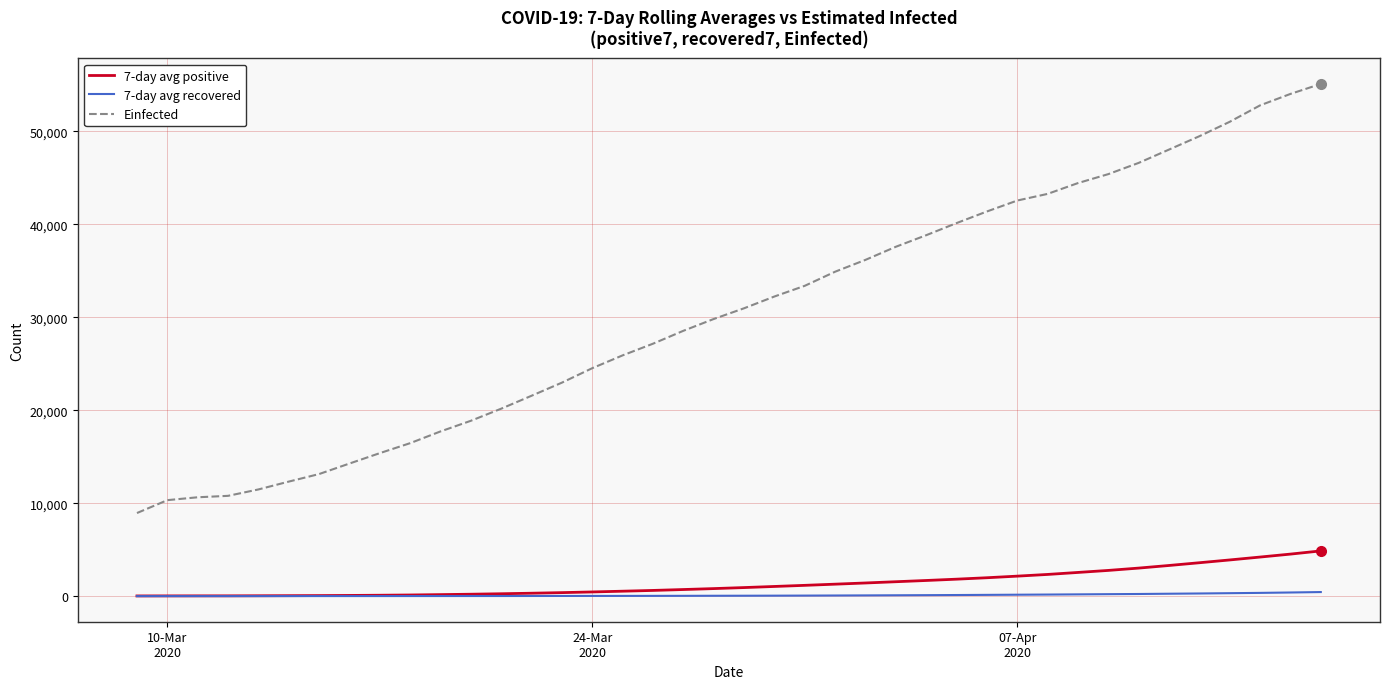

Does the chart display data point markers on the line(s)?

No